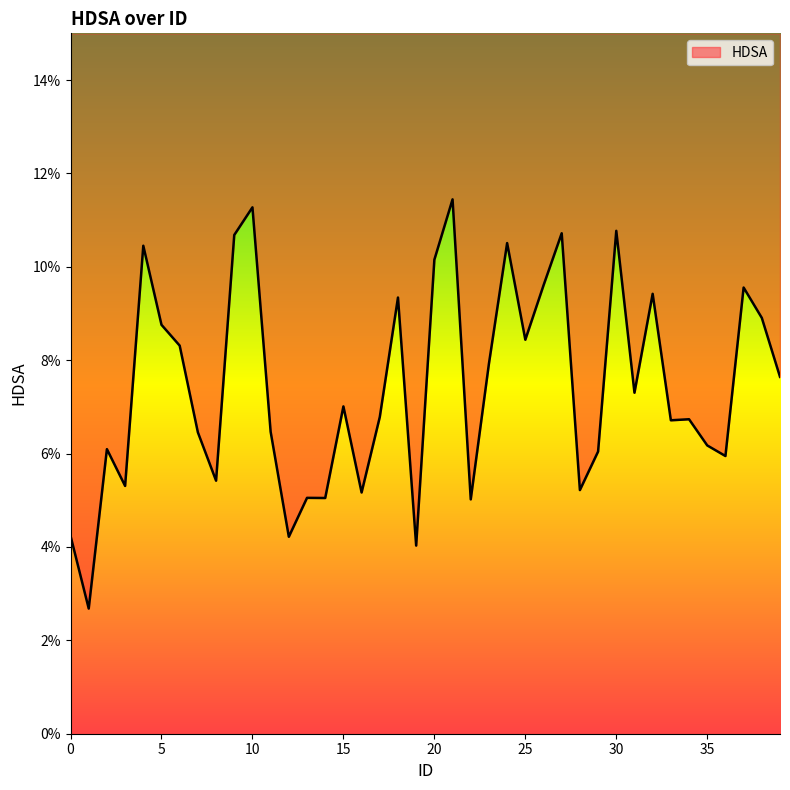

What value does the data have at 25?

0.1